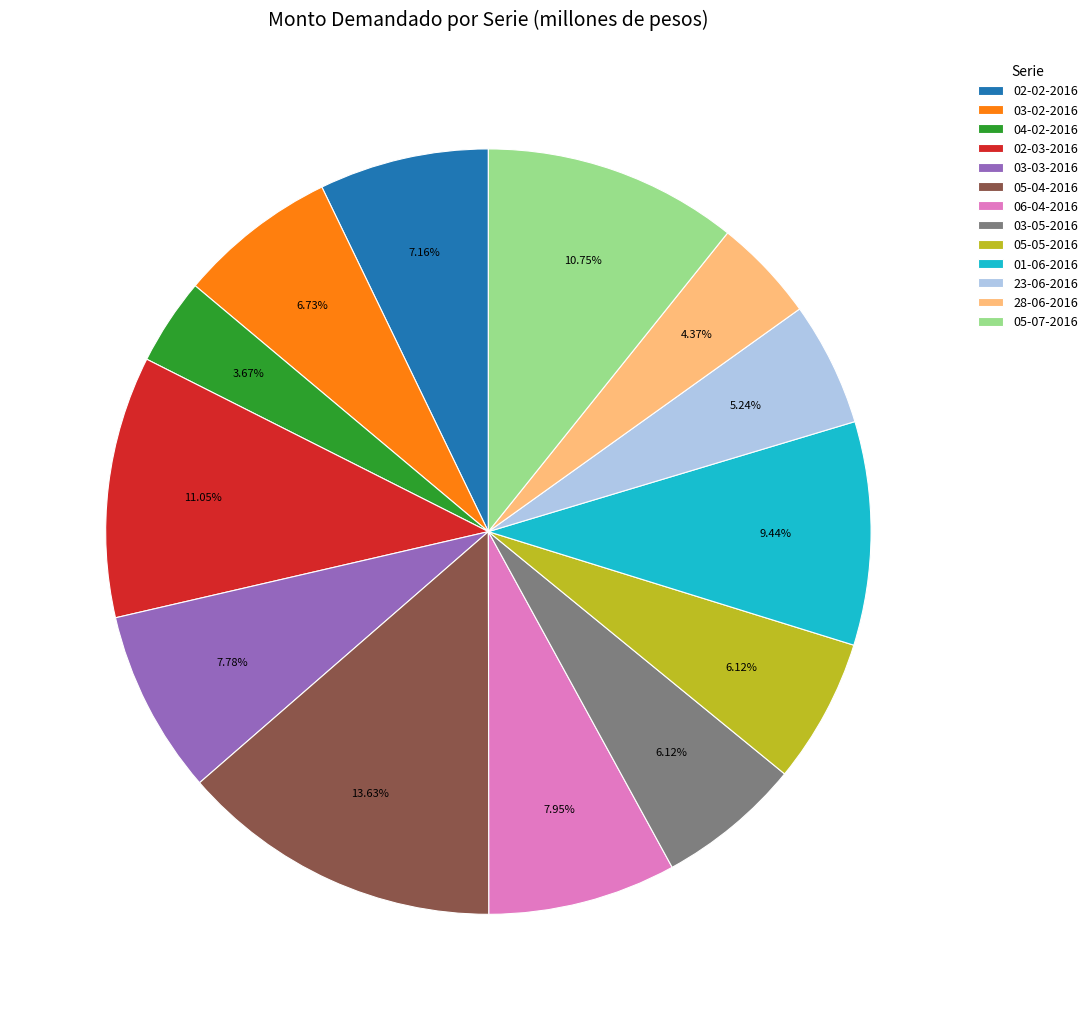

Is there a majority slice in this chart?

No